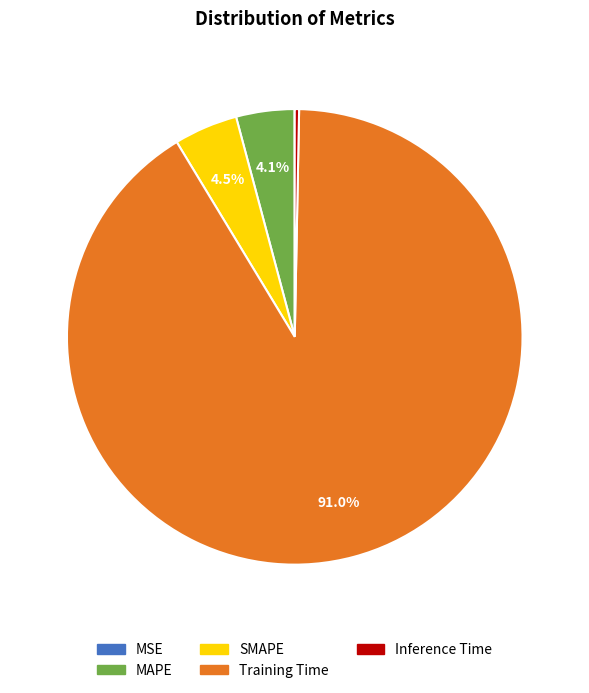

Is there a majority slice in this chart?

Yes